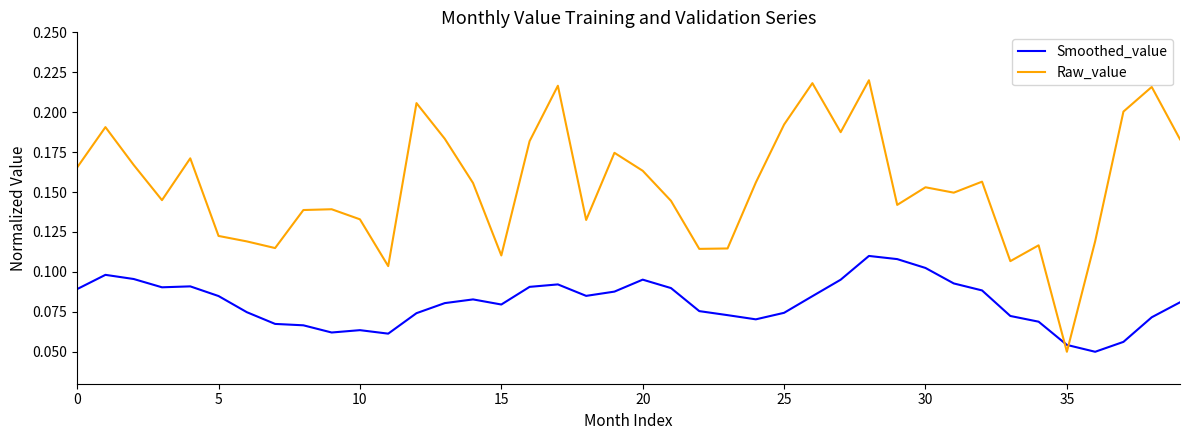

How many times do Raw_value and Smoothed_value cross each other?

2